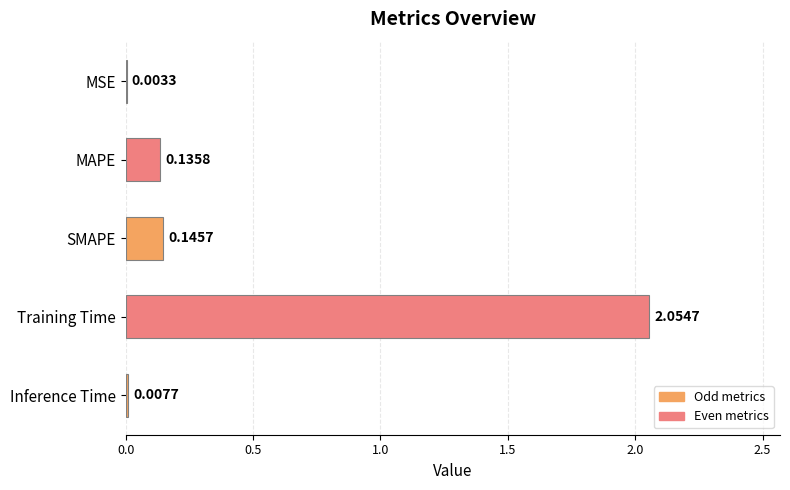

What is the sum of all values?

2.3